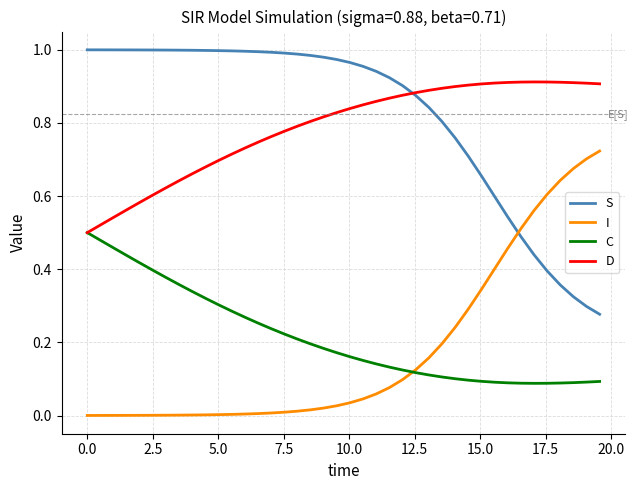

True or false: D and I cross at least once.

False